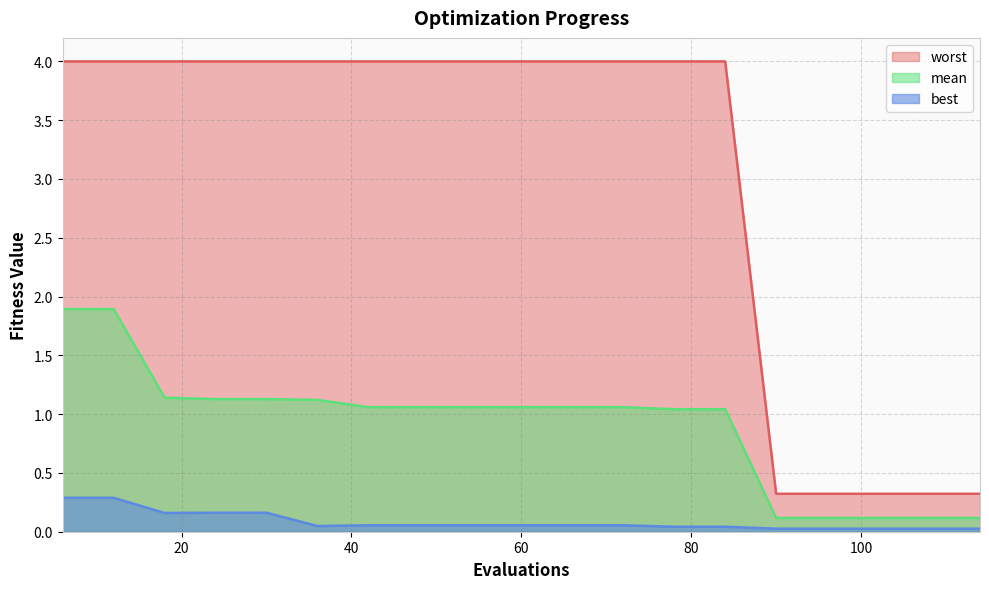

Is it true that worst equals 4.0 at 60?

True